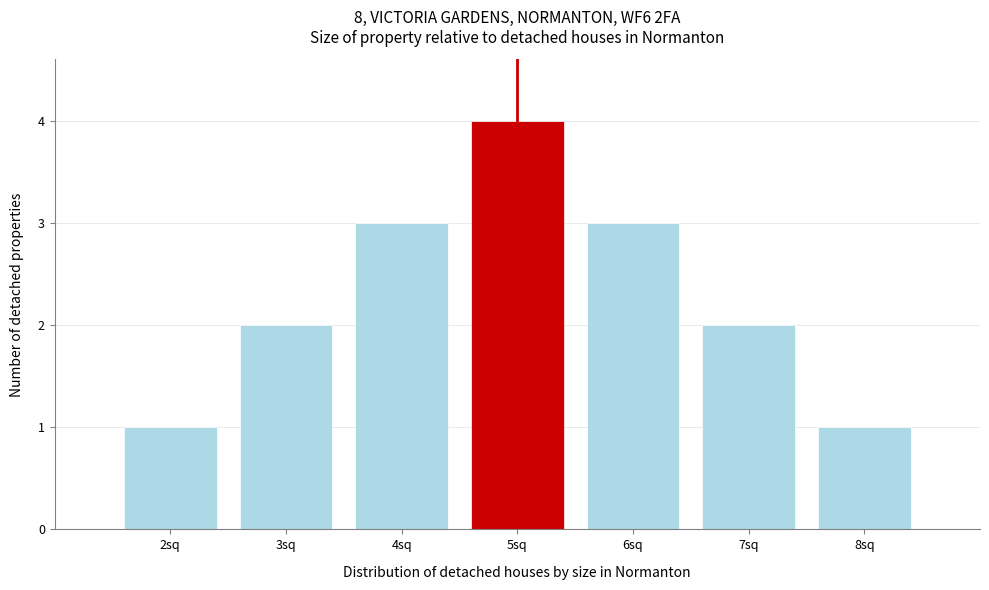

Which range on the x-axis has the tallest bar?

4.5 to 5.5